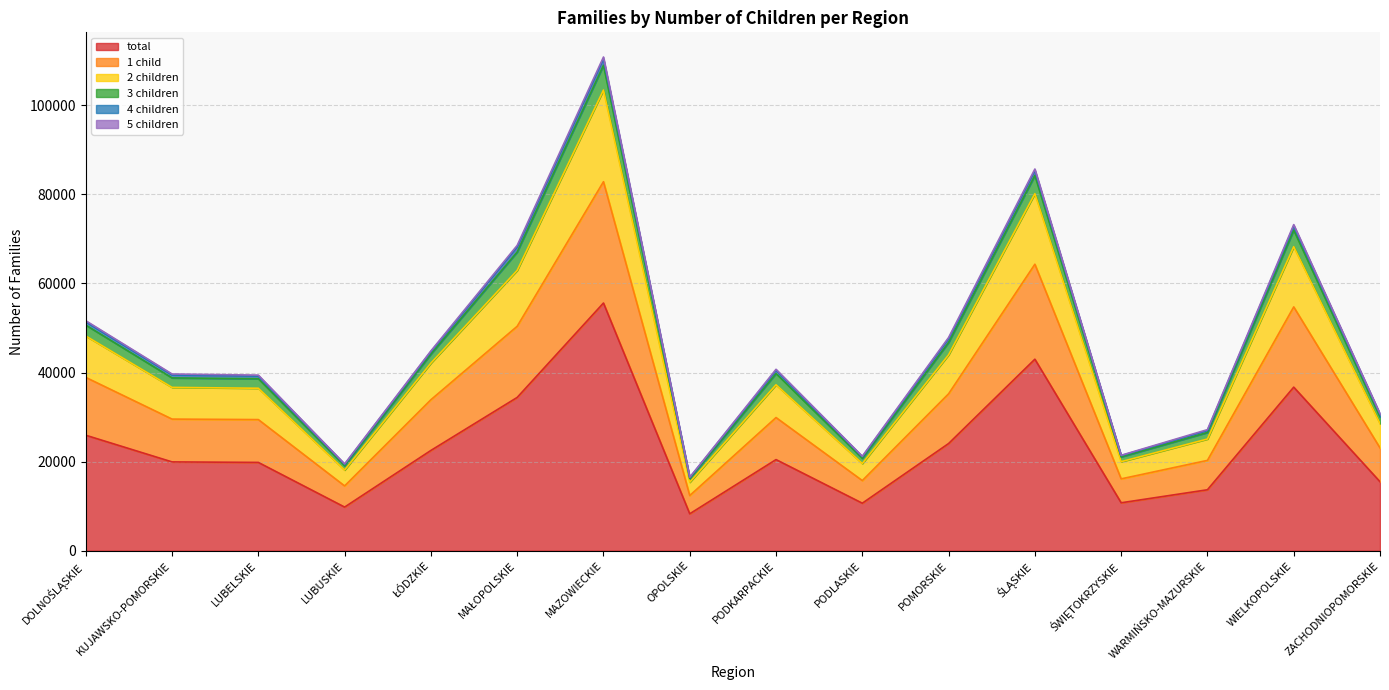

How many data points in 3 children are less than 40722?

8